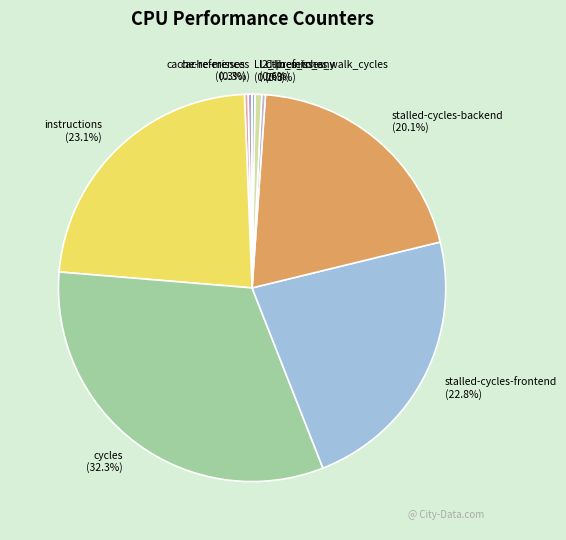

Which category has the biggest portion of the pie?

cycles